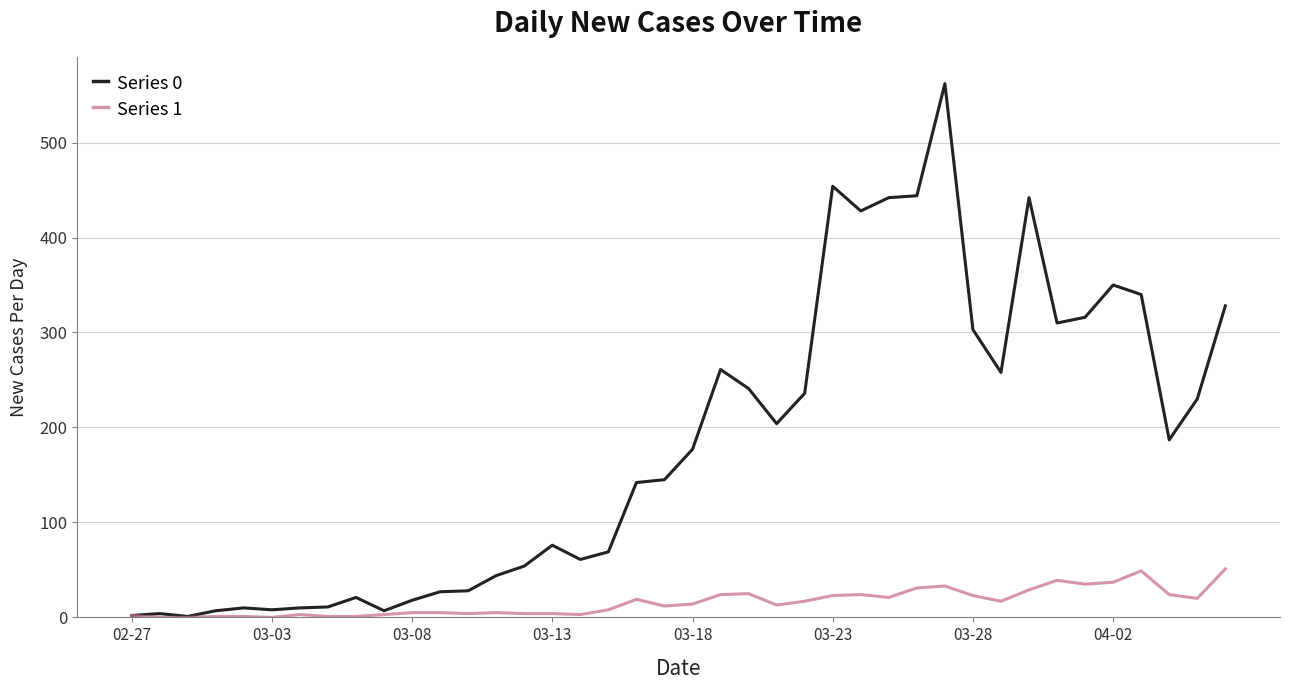

Which series has the widest spread of values?

Series 0